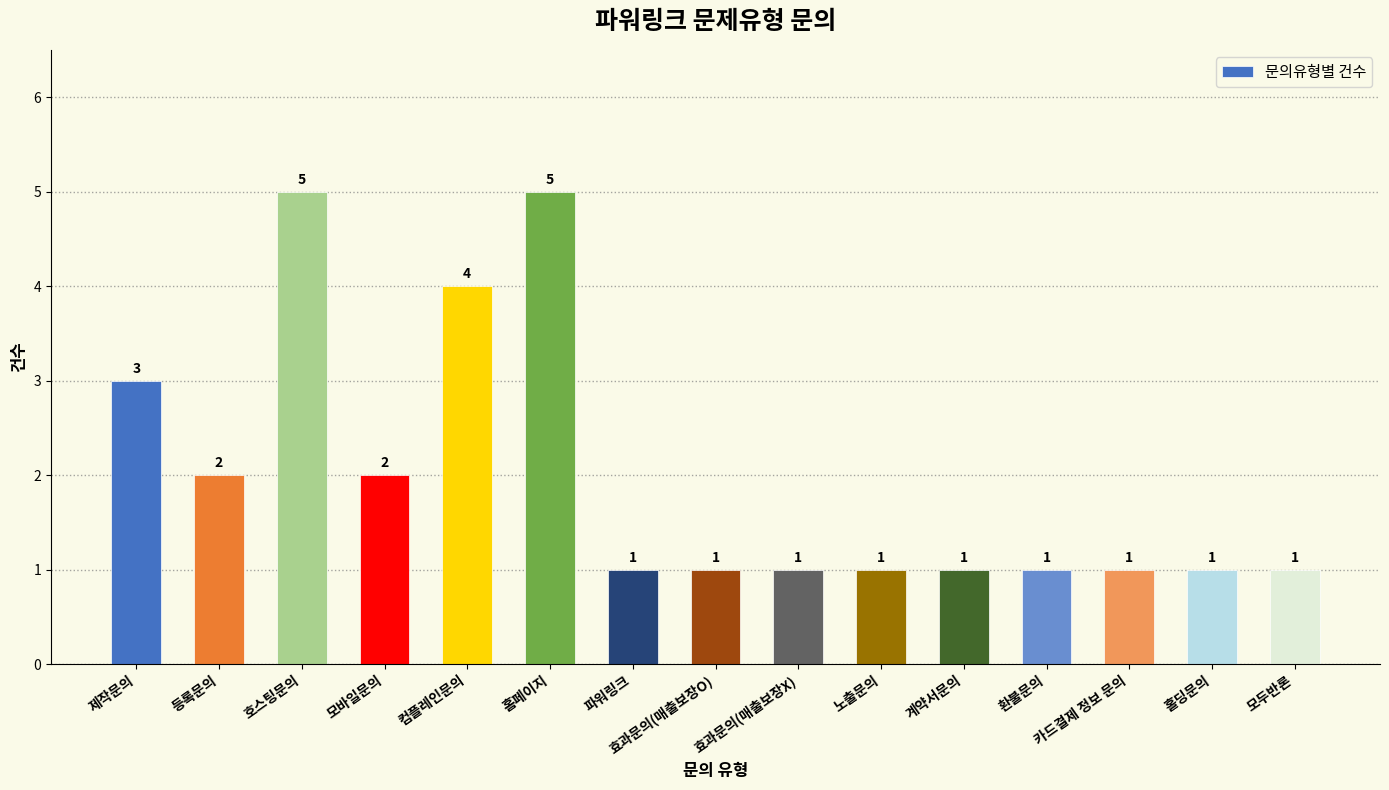

What is the label of the 5th bar from the right?

계약서문의